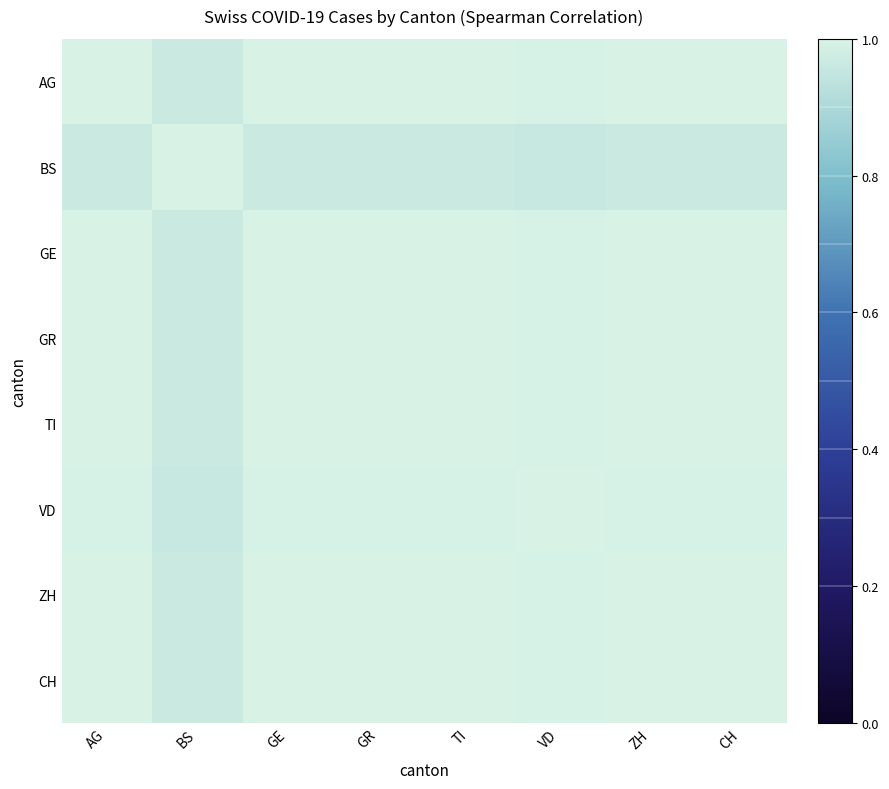

Reading left to right, extract all data points from this chart.

AG: AG=1.0	BS=1.0	GE=1.0	GR=1.0	TI=1.0	VD=1.0	ZH=1.0	CH=1.0
BS: AG=1.0	BS=1.0	GE=1.0	GR=1.0	TI=1.0	VD=1.0	ZH=1.0	CH=1.0
GE: AG=1.0	BS=1.0	GE=1.0	GR=1.0	TI=1.0	VD=1.0	ZH=1.0	CH=1.0
GR: AG=1.0	BS=1.0	GE=1.0	GR=1.0	TI=1.0	VD=1.0	ZH=1.0	CH=1.0
TI: AG=1.0	BS=1.0	GE=1.0	GR=1.0	TI=1.0	VD=1.0	ZH=1.0	CH=1.0
VD: AG=1.0	BS=1.0	GE=1.0	GR=1.0	TI=1.0	VD=1.0	ZH=1.0	CH=1.0
ZH: AG=1.0	BS=1.0	GE=1.0	GR=1.0	TI=1.0	VD=1.0	ZH=1.0	CH=1.0
CH: AG=1.0	BS=1.0	GE=1.0	GR=1.0	TI=1.0	VD=1.0	ZH=1.0	CH=1.0